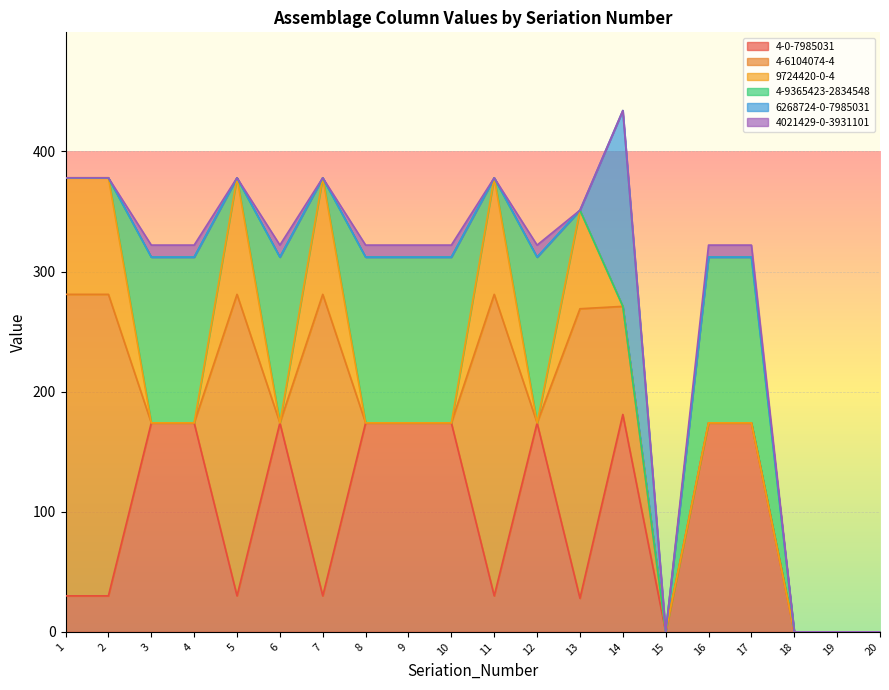

At which category is the sum across all series the highest?

14